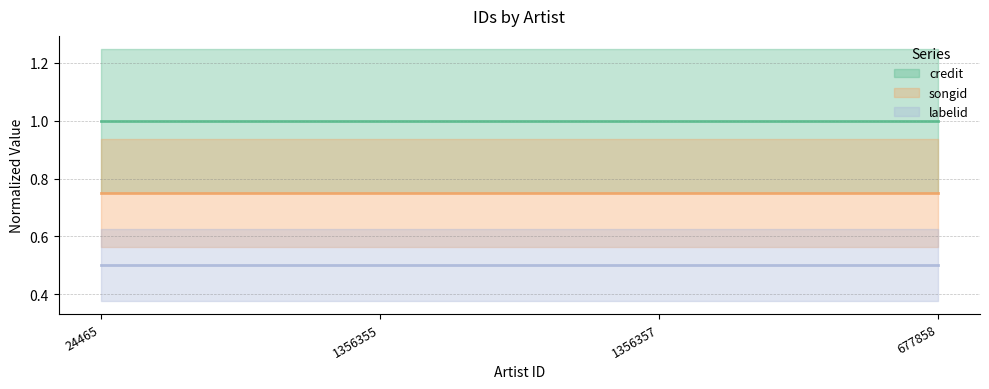

What are all the series names shown in the legend?

credit (line), songid (line), labelid (line)